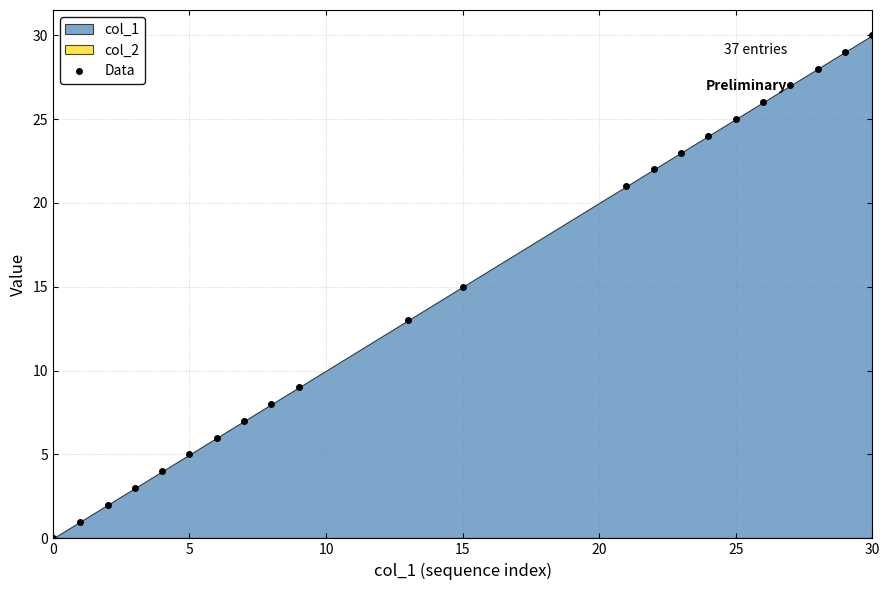

True or false: Data has more than 0 interior local peaks.

False